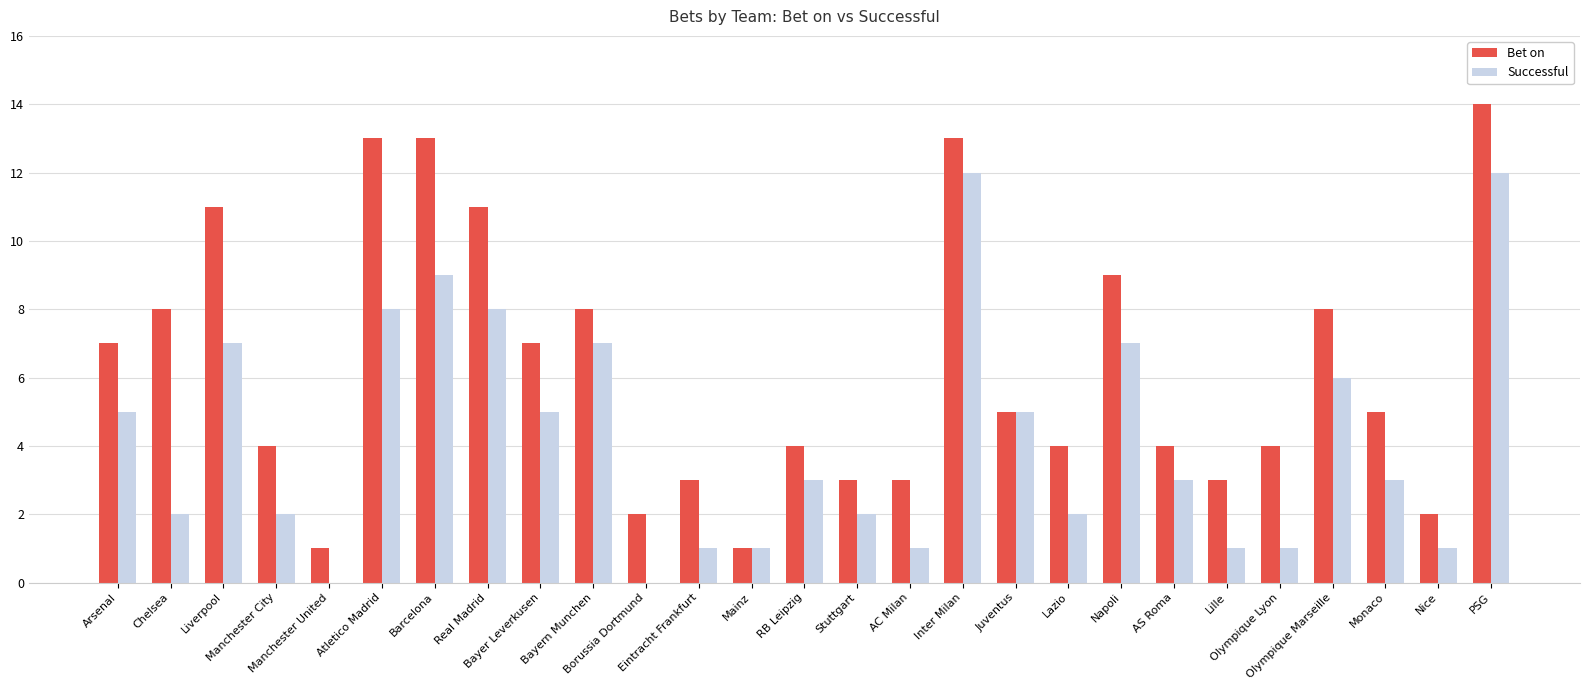

How many data points does each series have?

27